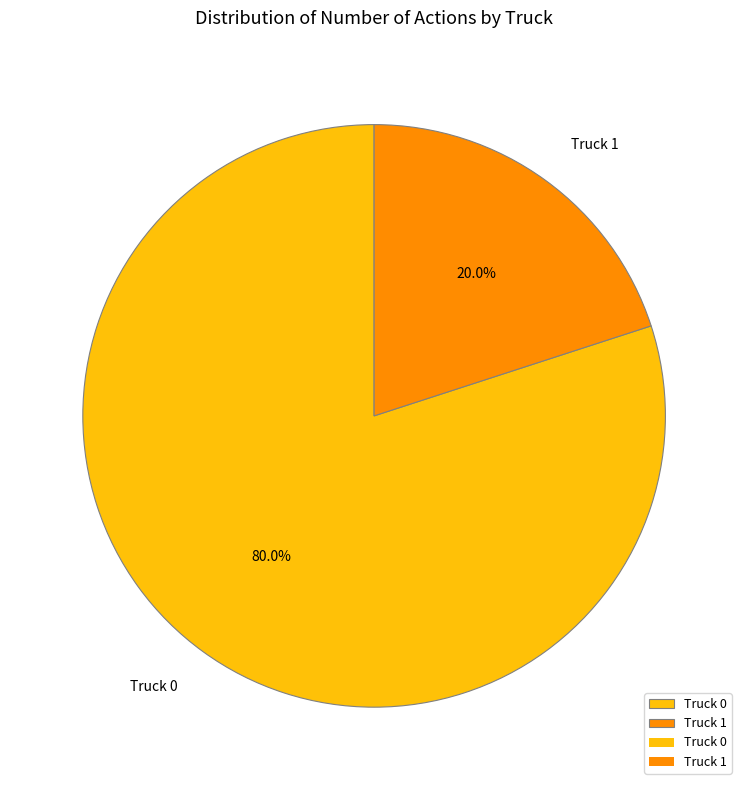

Is there a majority slice in this chart?

Yes